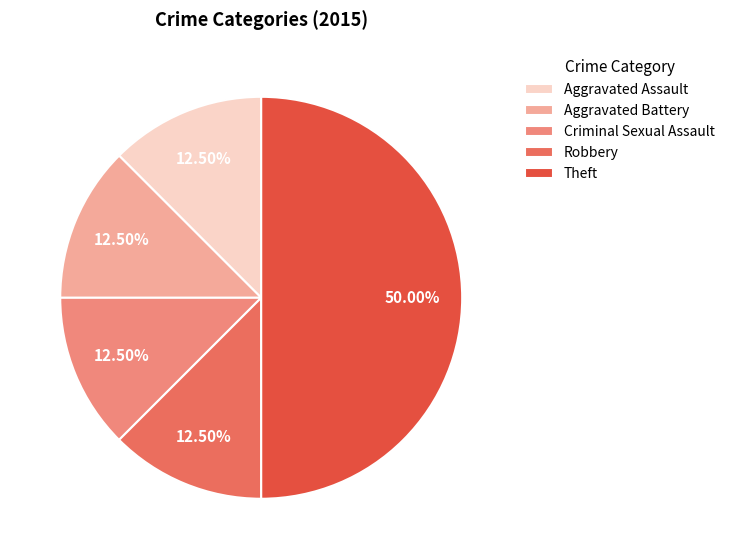

Do Aggravated Battery and Aggravated Assault together represent more than half of the pie?

No